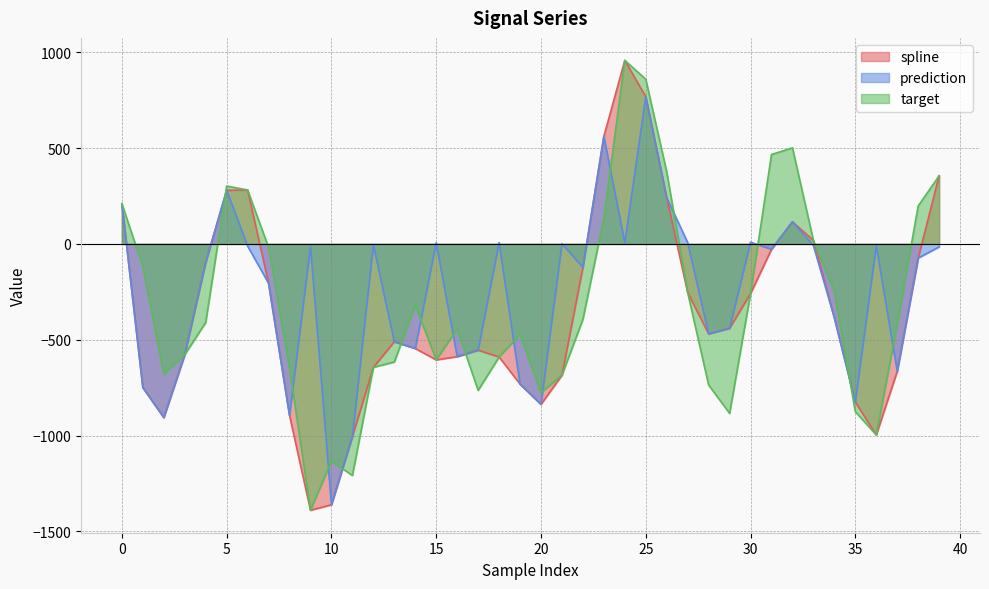

How many values in prediction are below zero?

28